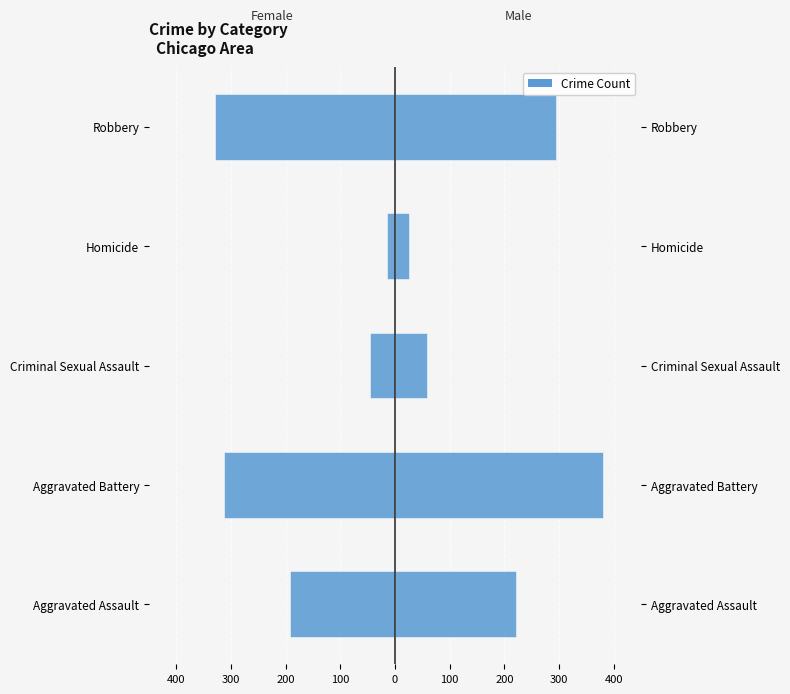

Count the number of data series in this chart.

2